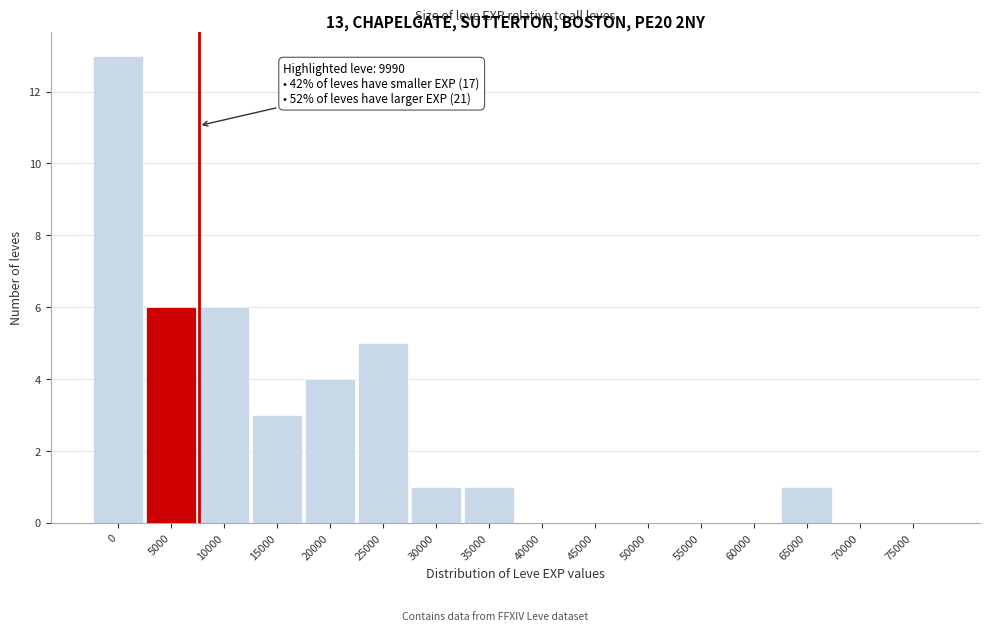

Reading left to right, extract all data points from this chart.

0=13	5000=6	10000=6	15000=3	20000=4	25000=5	30000=1	35000=1	40000=0	45000=0	50000=0	55000=0	60000=0	65000=1	70000=0	75000=0